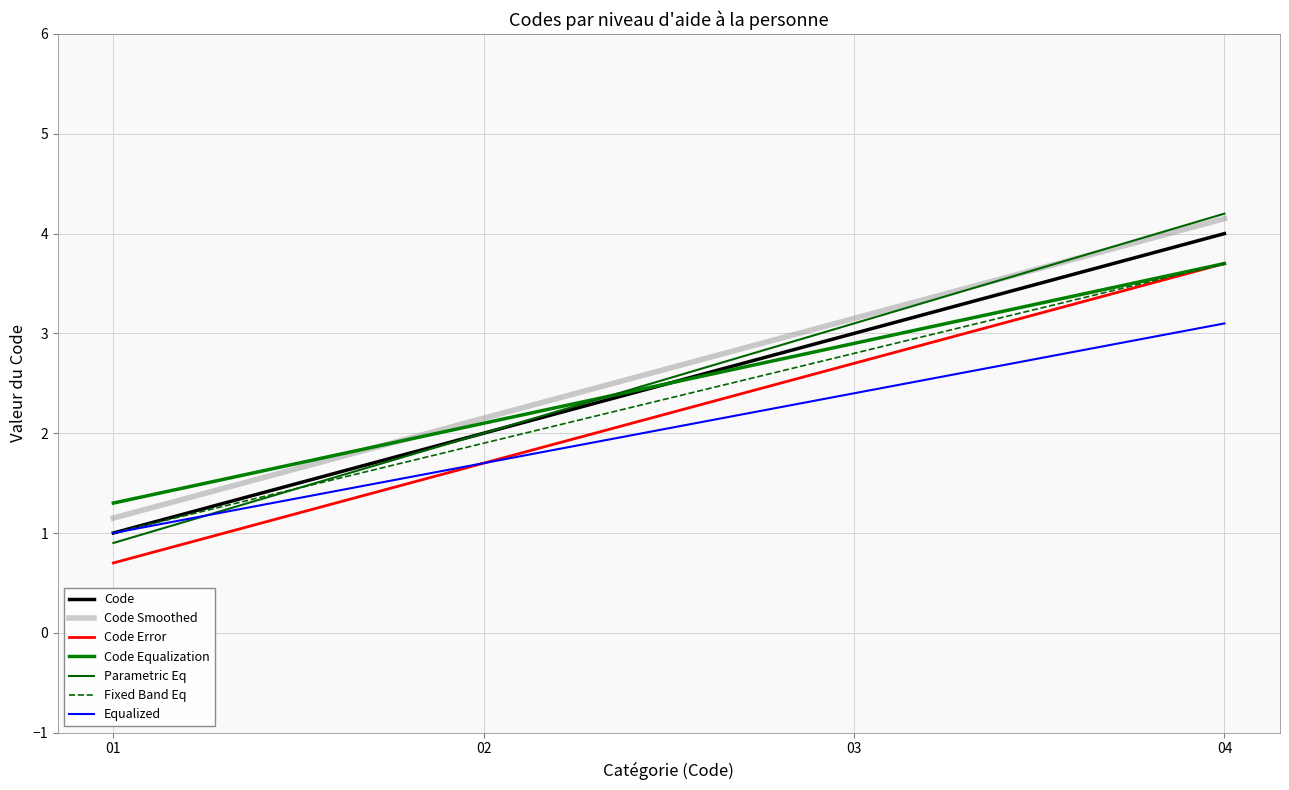

How many lines are shown in the chart?

7